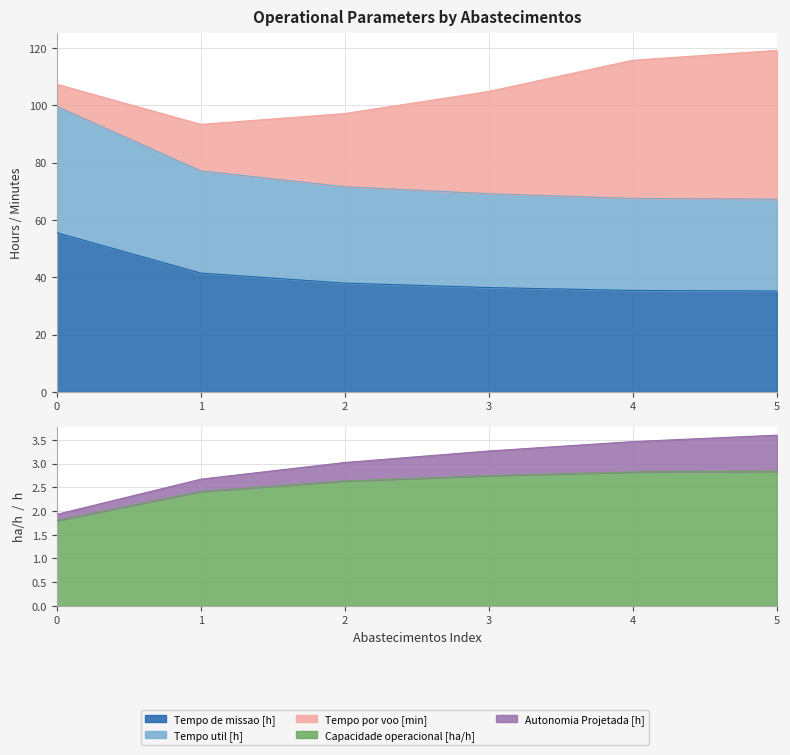

The Capacidade operacional [ha/h] series shows 2.4 at 1. True or false?

True